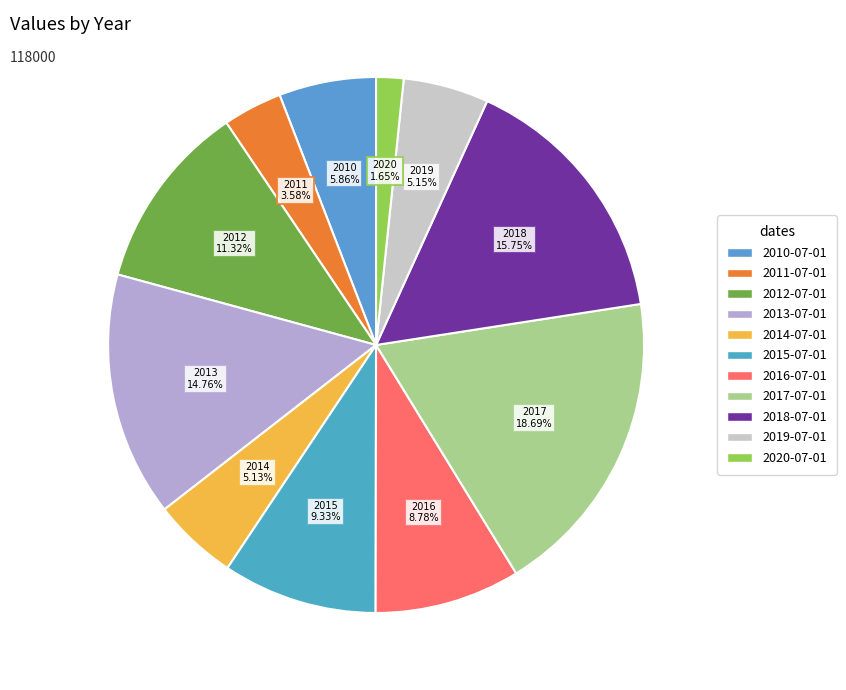

Is 2010-07-01 the majority of the pie?

No